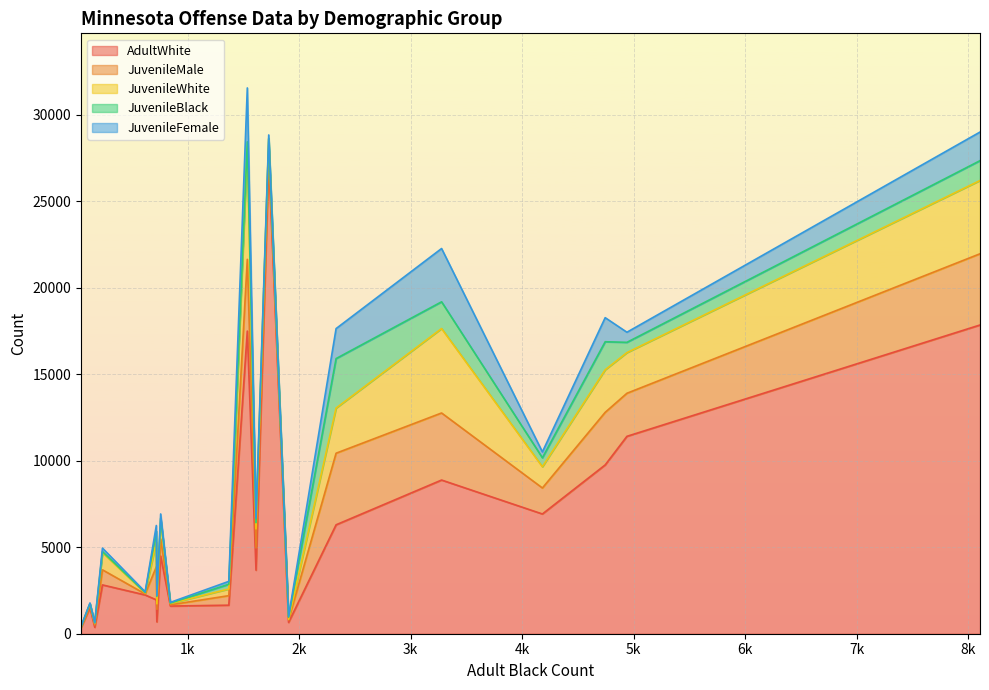

Does the chart display data point markers on the line(s)?

No